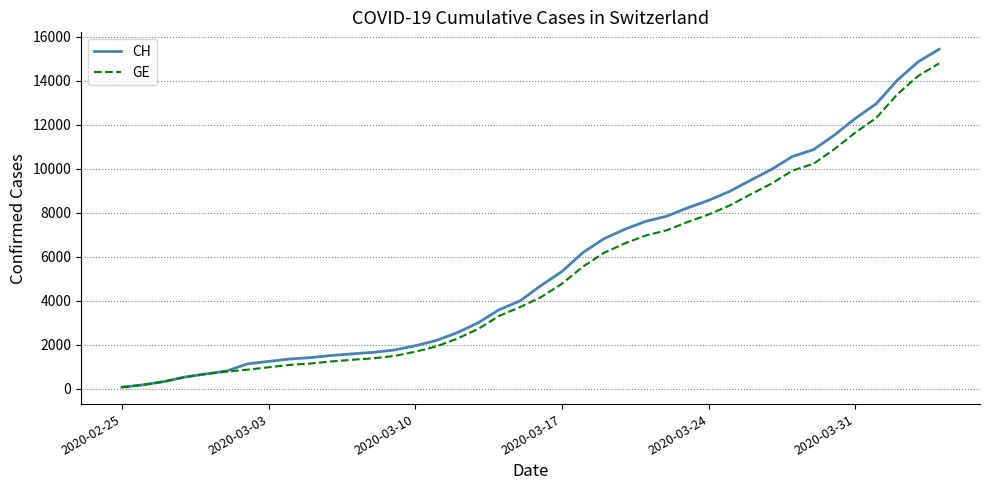

What is the greatest value displayed?

15433